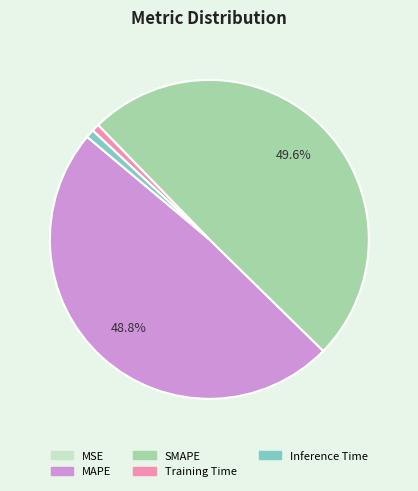

To the nearest percent, what is the average slice percentage?

20%